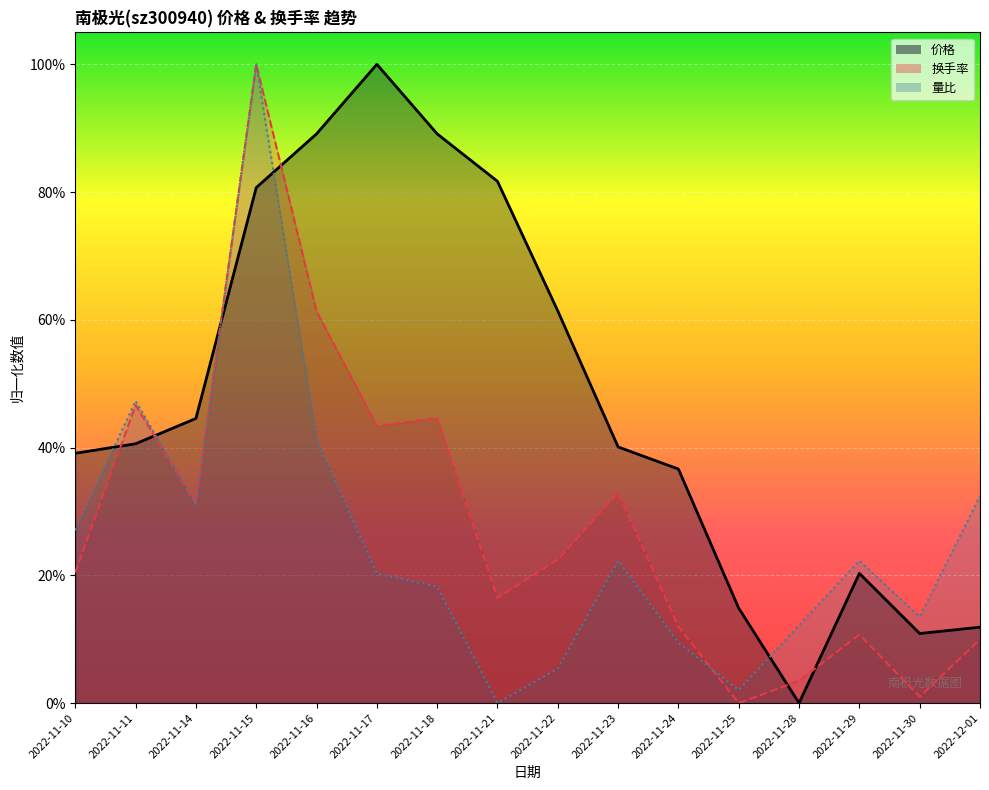

What is the sum of the 价格 values at 2022-11-30 and 2022-11-17?

1.1